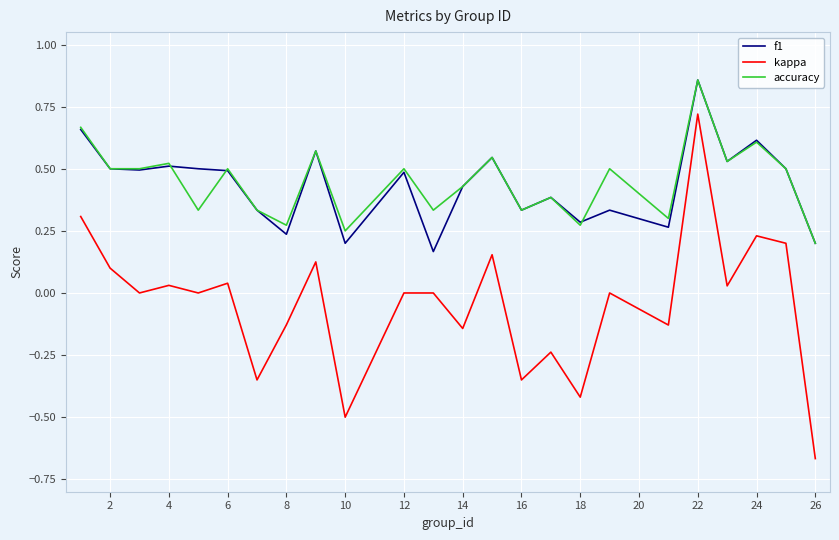

Which series has the widest spread of values?

kappa